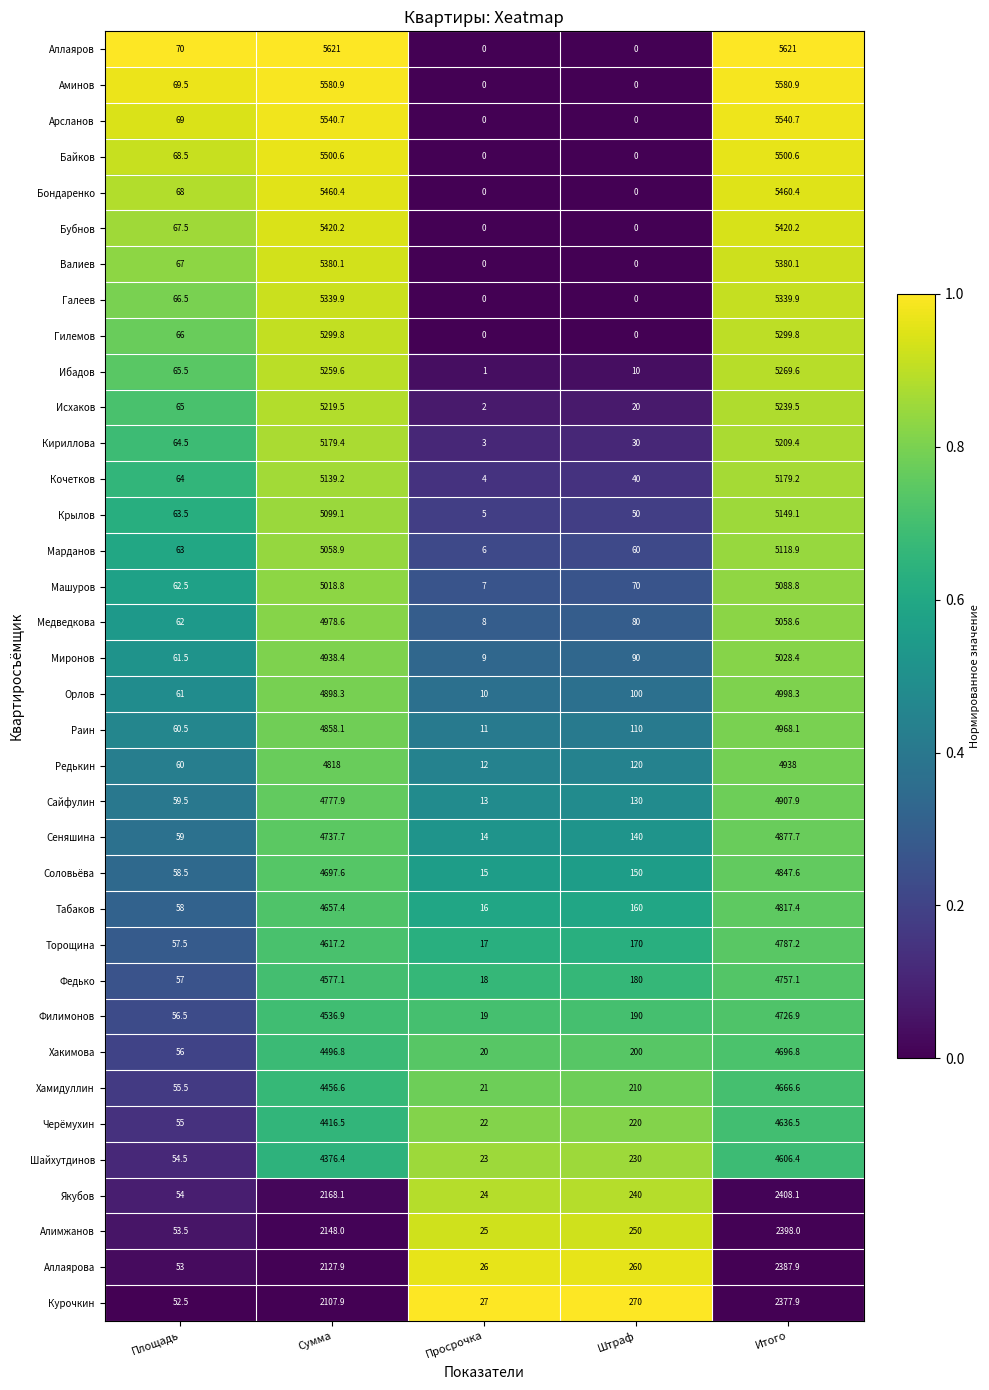

What is the greatest value displayed?

5621.0